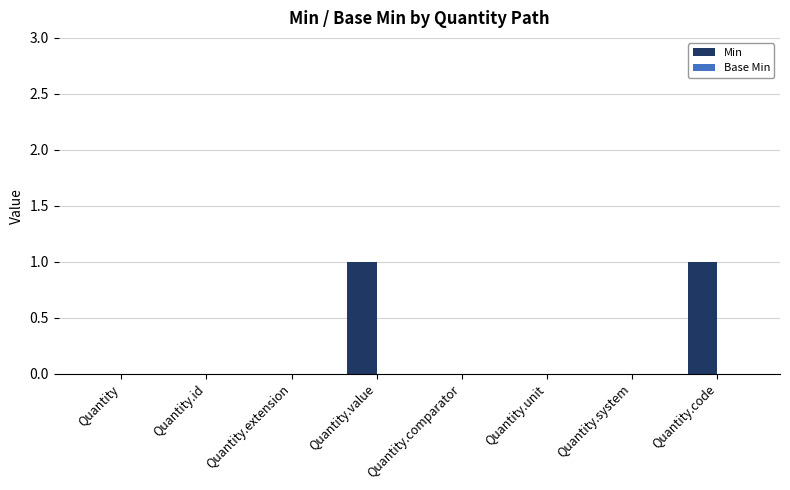

Which has a higher value, Quantity.code or Quantity.unit?

Quantity.code